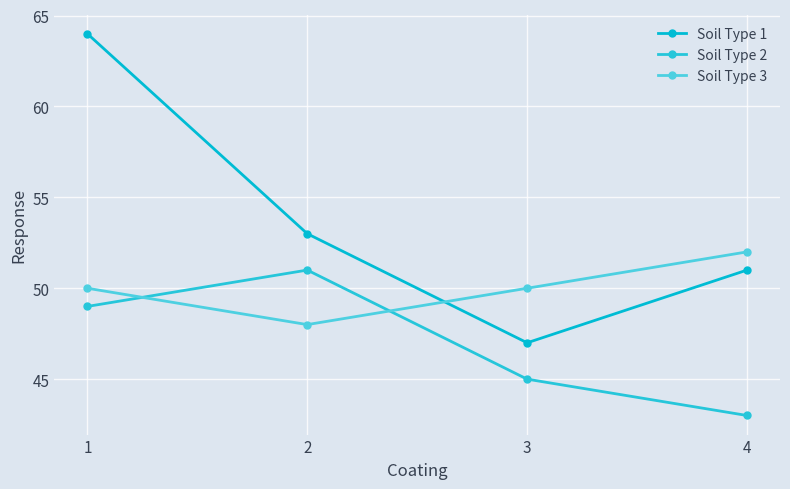

Does the chart have visible grid lines?

Yes